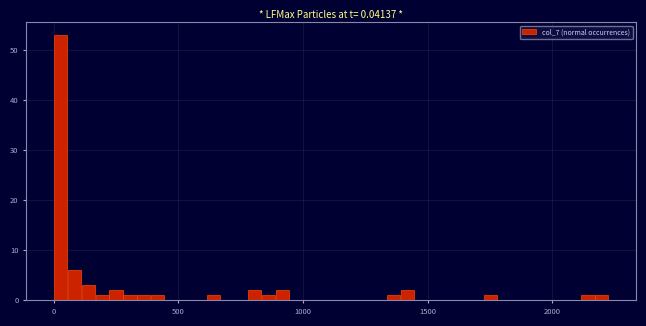

Read against the x-axis, roughly where is the centre of the tallest bar?

50